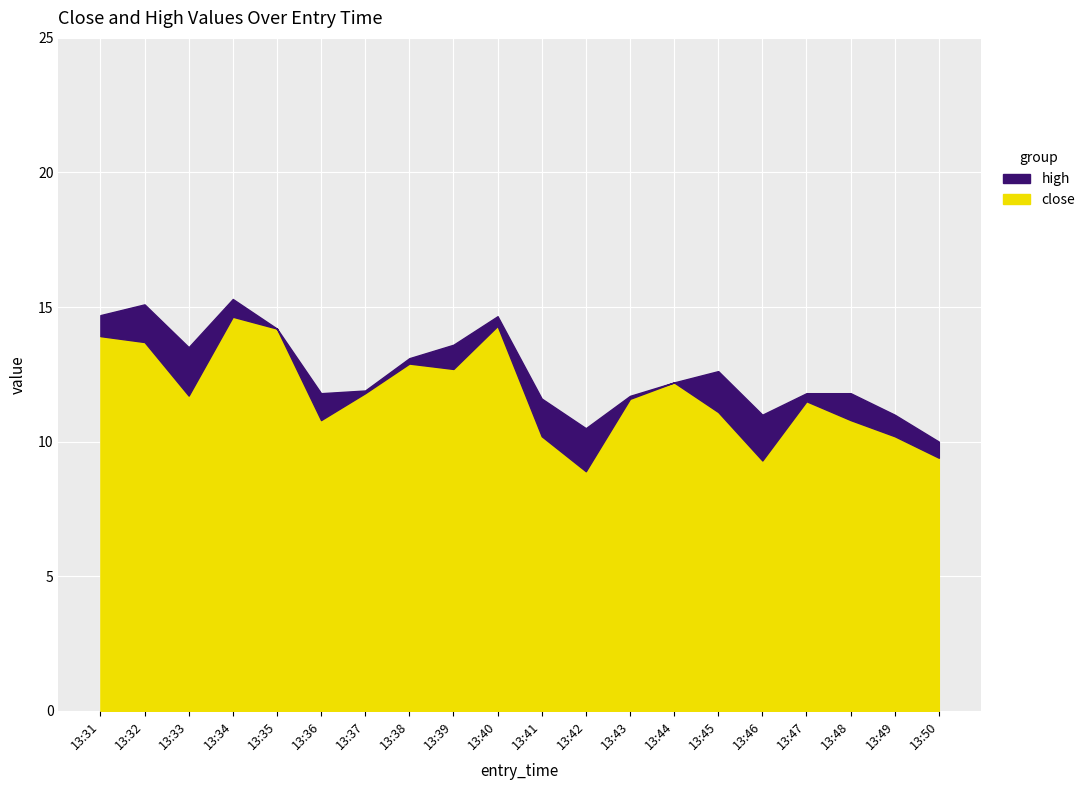

Count the number of data series in this chart.

2